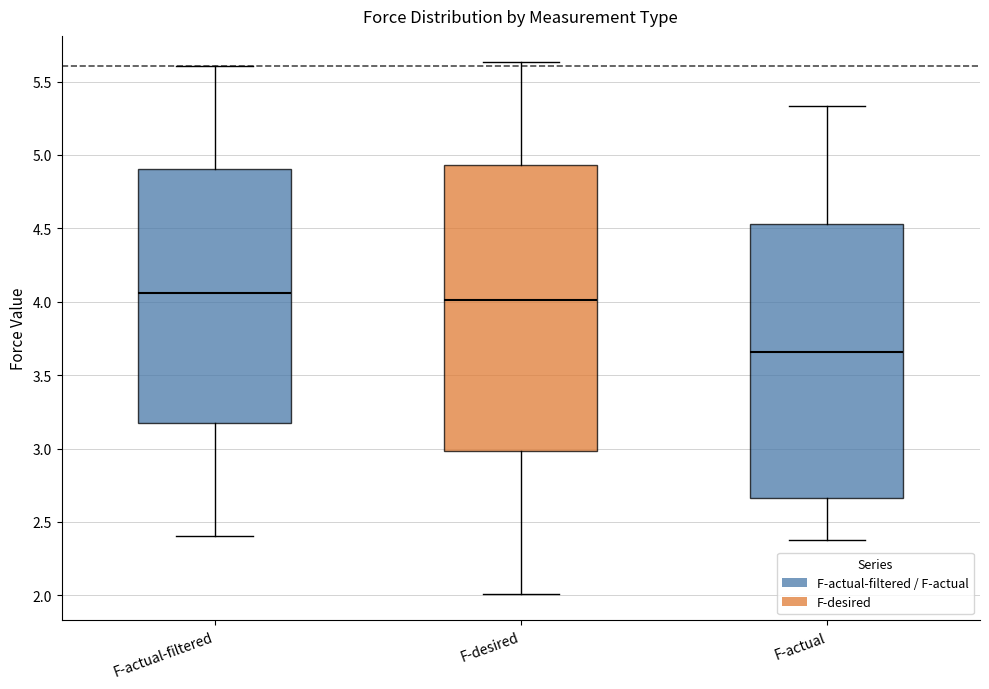

Which box has the lowest median line?

F-actual